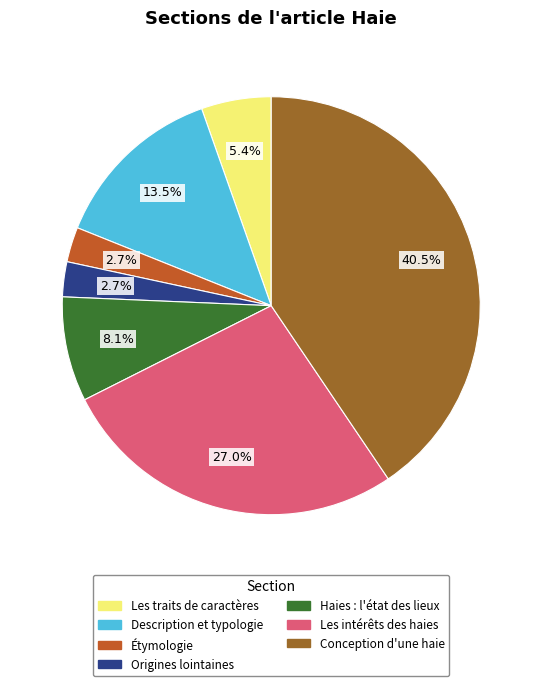

The Étymologie slice represents 3% of the pie. True or false?

True